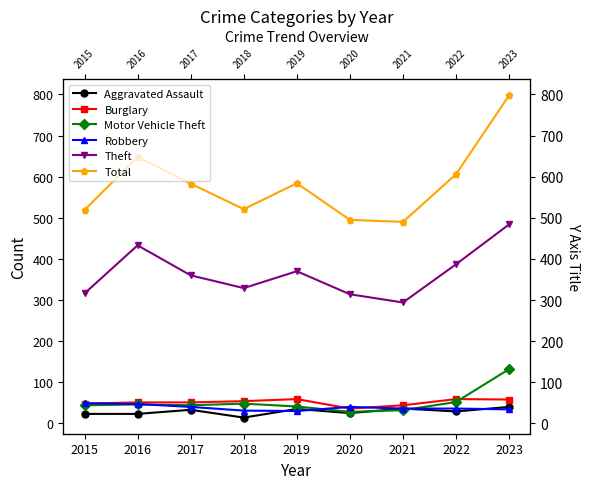

At which category does Motor Vehicle Theft reach its first local peak?

2016